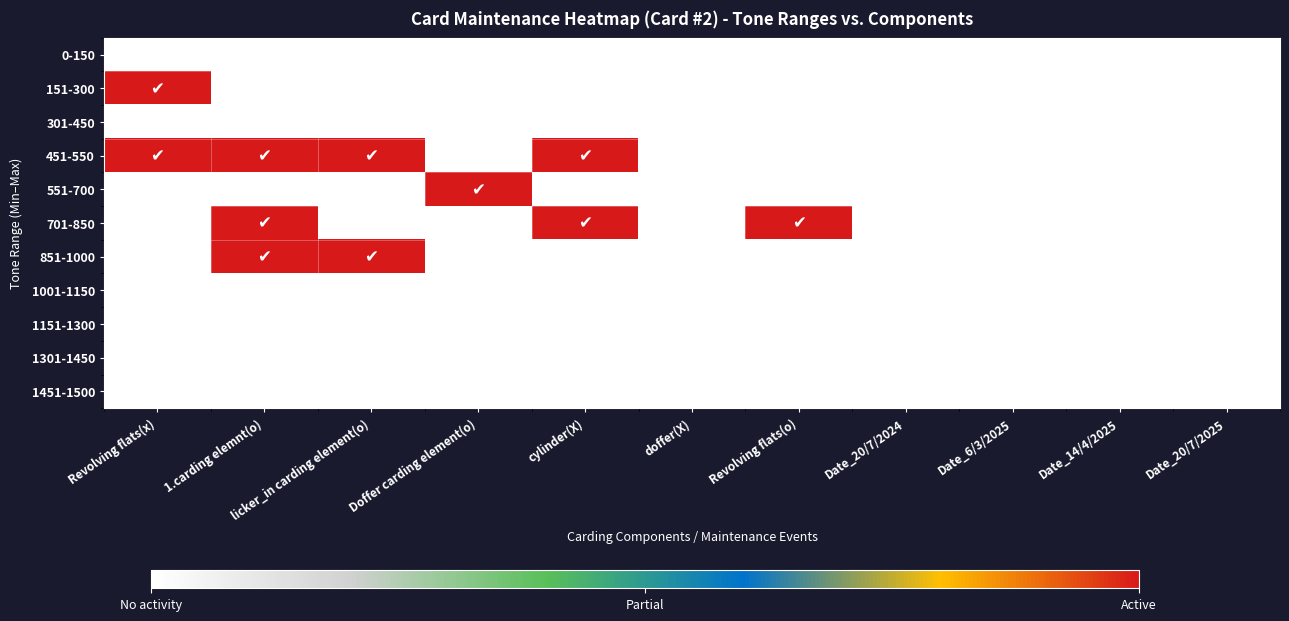

List the series in order of their peak value, highest first.

151-300, 451-550, 551-700, 701-850, 851-1000, 0-150, 301-450, 1001-1150, 1151-1300, 1301-1450, 1451-1500